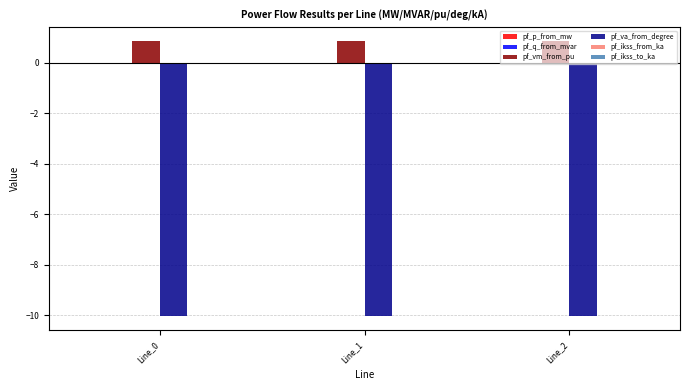

What is the highest value of the pf_va_from_degree series?

-10.1